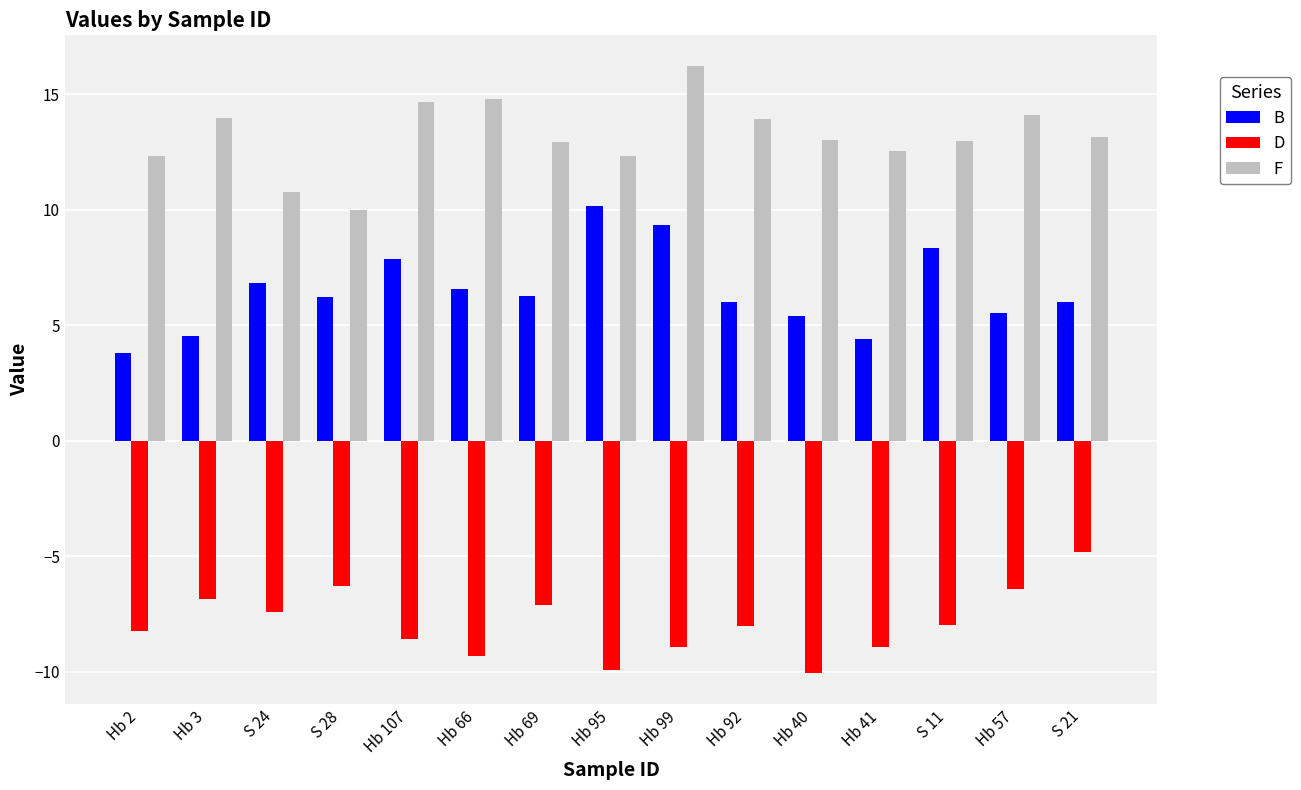

The D series shows -9.3 at Hb 66. True or false?

True